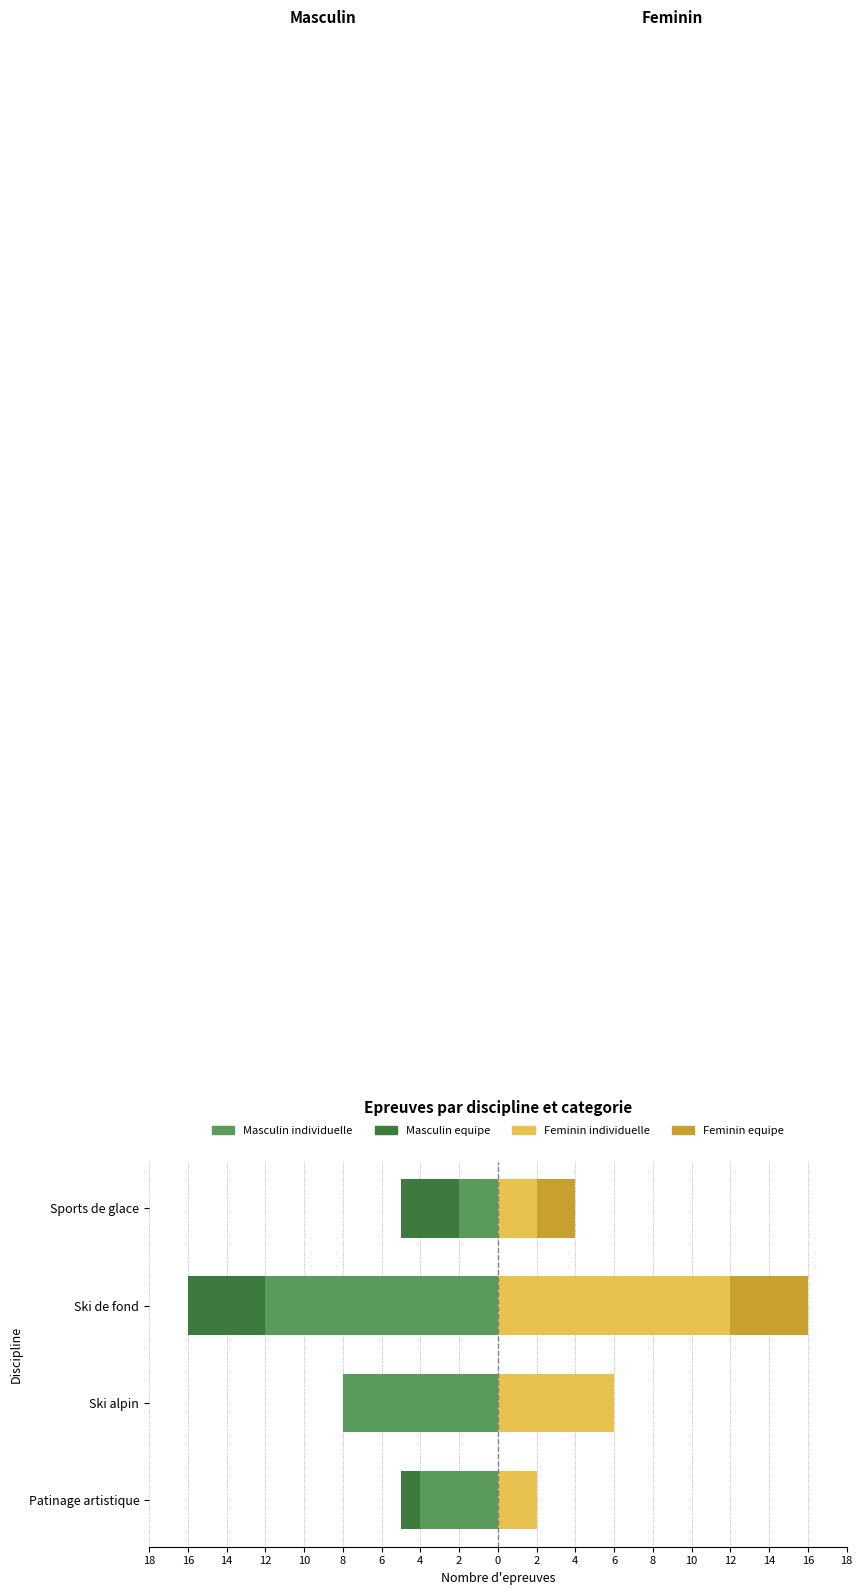

Is it true that Feminin equipe equals 0 at Patinage artistique?

True